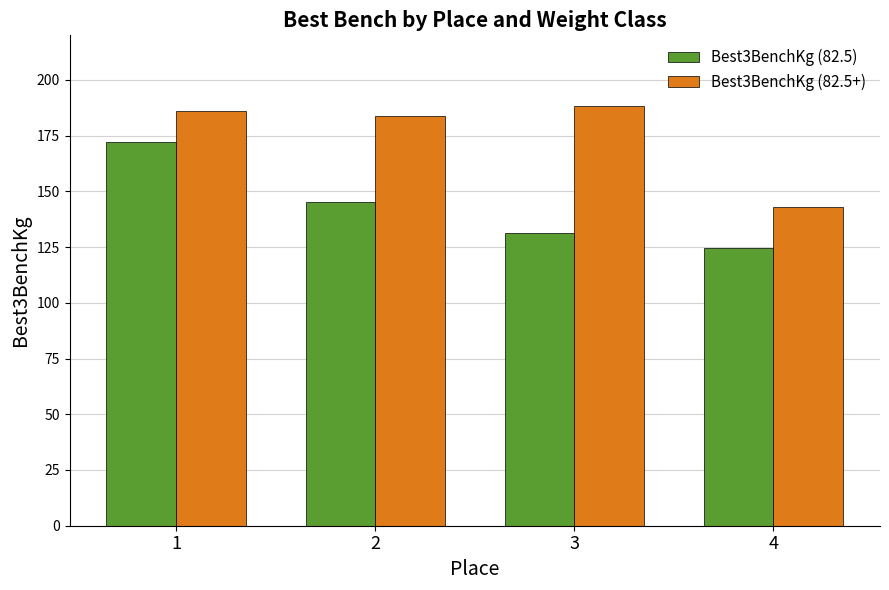

Reading right to left, extract all data points from this chart.

Best3BenchKg (82.5): 4=124.7	3=131.5	2=145.2	1=172.4
Best3BenchKg (82.5+): 4=142.9	3=188.2	2=183.7	1=186.0